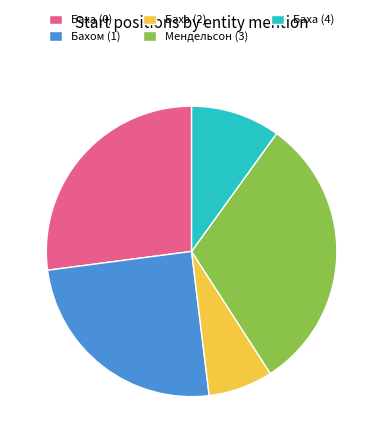

Rank the categories by value from lowest to highest.

Баха (2), Баха (4), Бахом (1), Баха (0), Мендельсон (3)